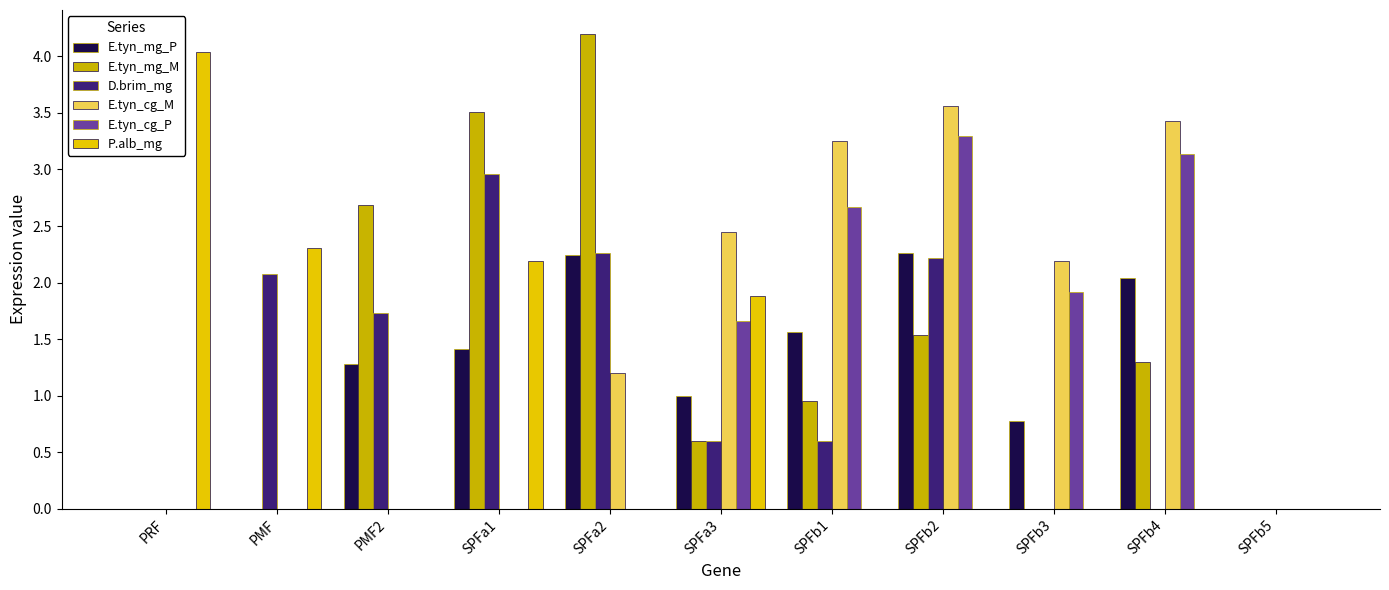

How many data points does each series have?

11